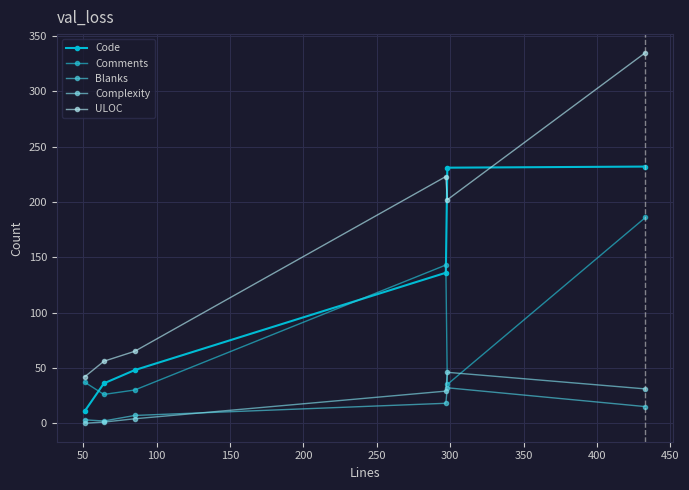

How many lines are shown in the chart?

5